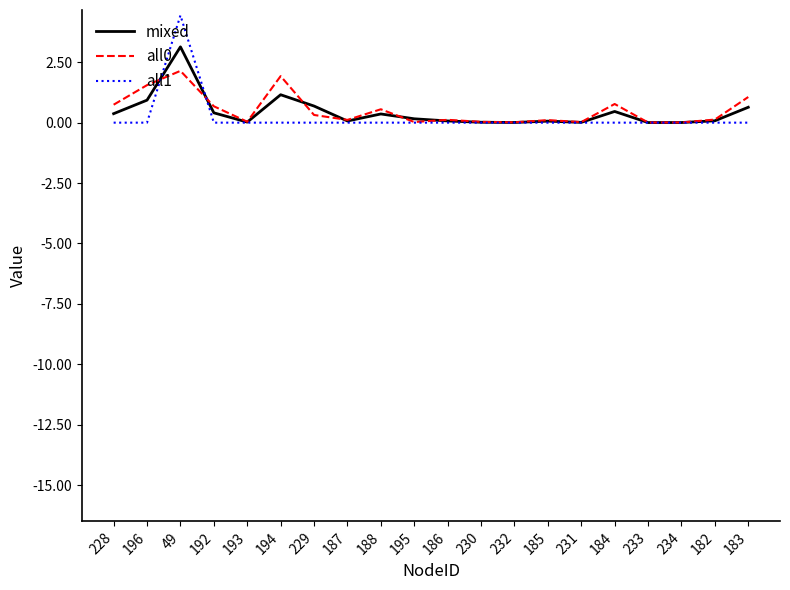

What is the difference between the maximum and second lowest values in the all0 series?

2.1